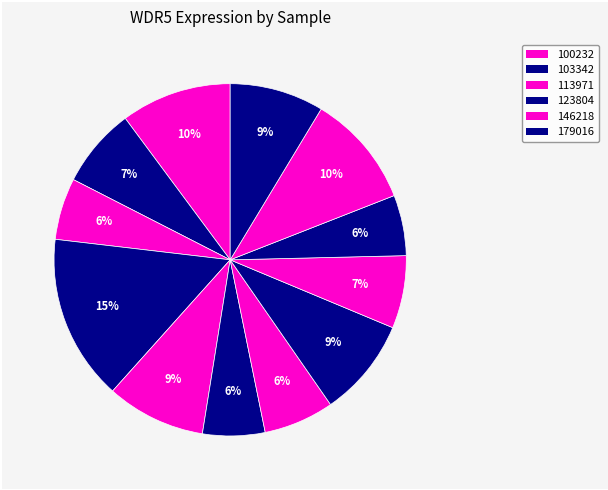

How many slices are in this pie chart?

12